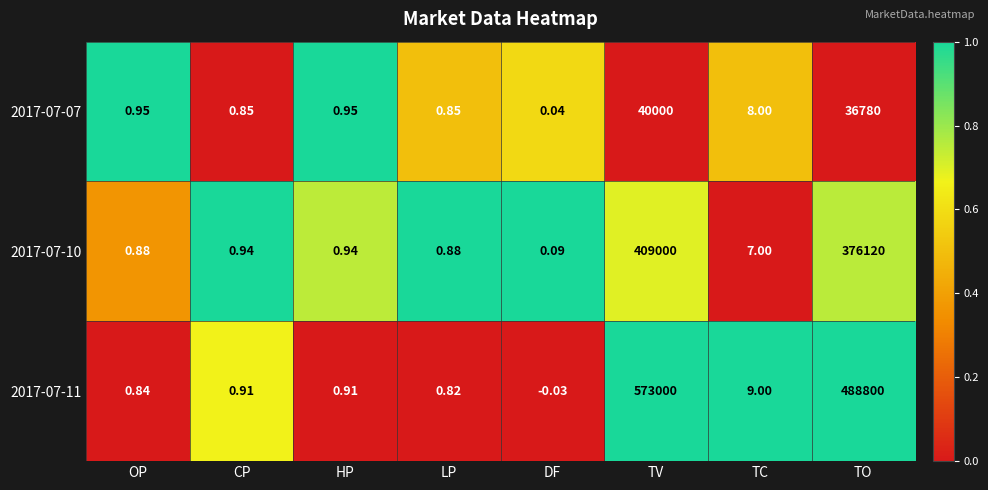

At which label does 2017-07-07 reach its peak?

TV